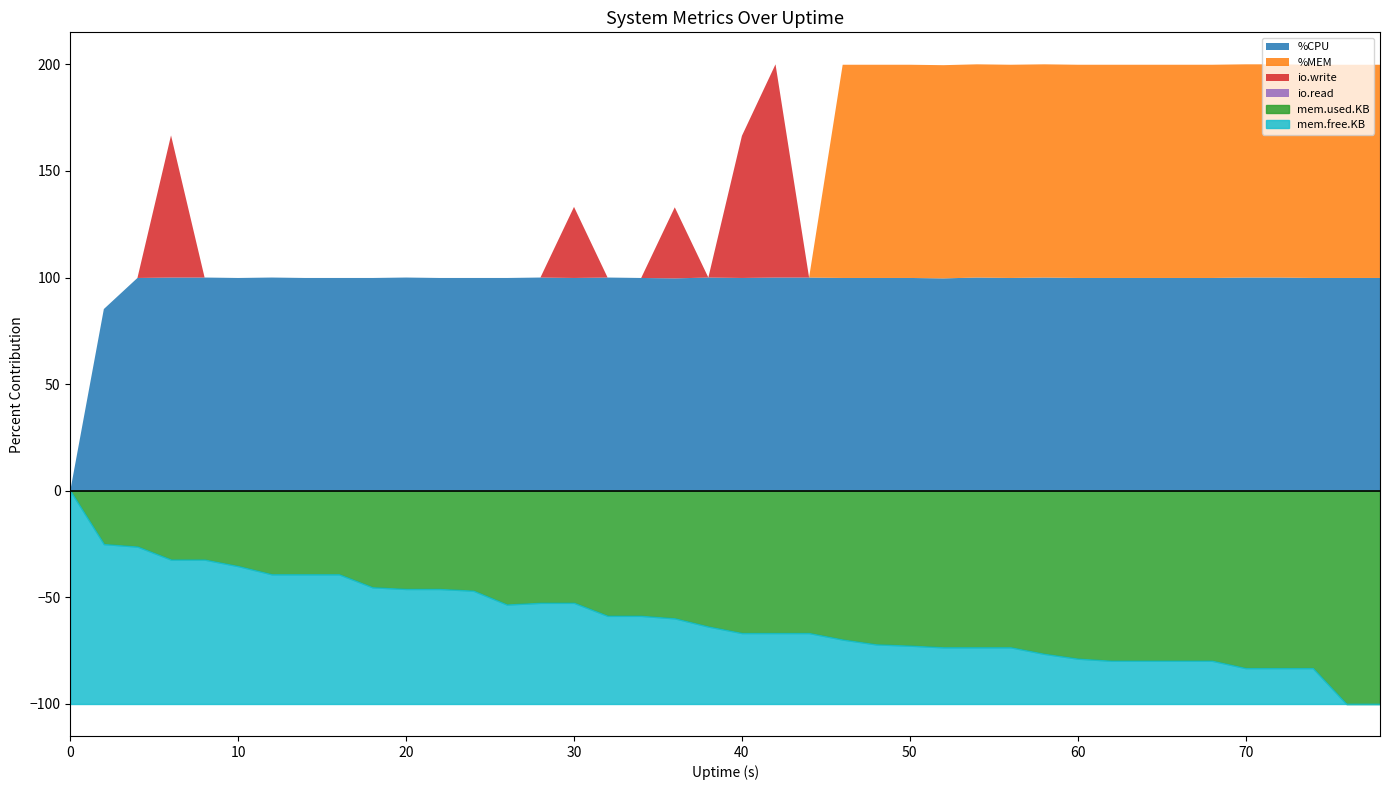

The mem.free.KB series shows 100.0 at 0. True or false?

True